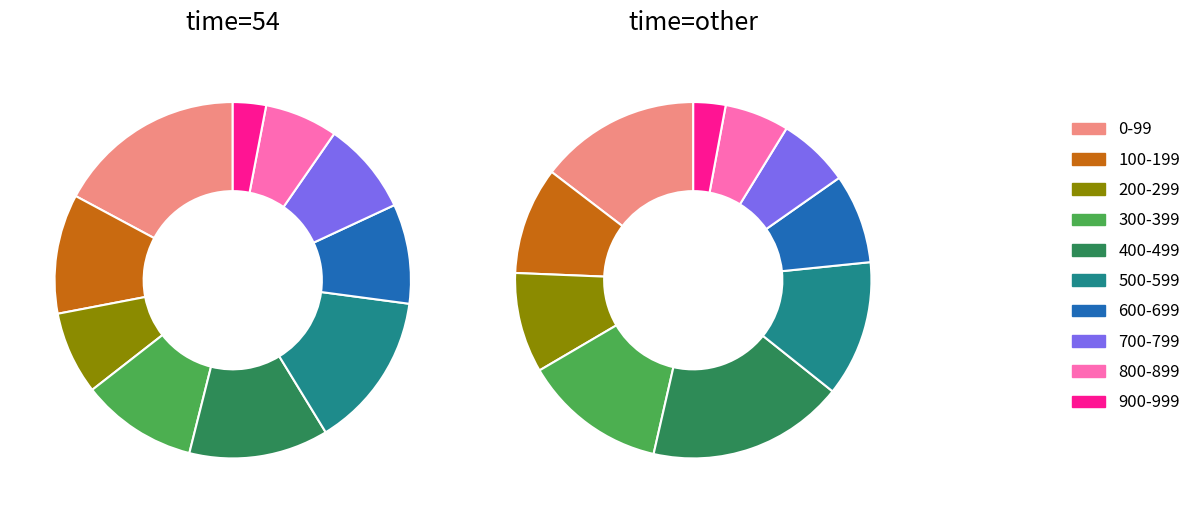

How much of the chart is everything except 1?

100.0%